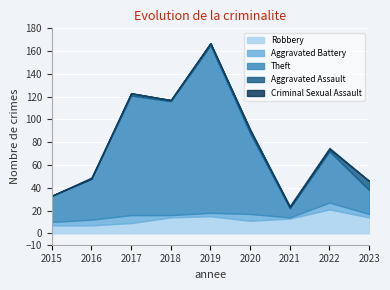

True or false: Criminal Sexual Assault has a value of 1 at 2022.

True